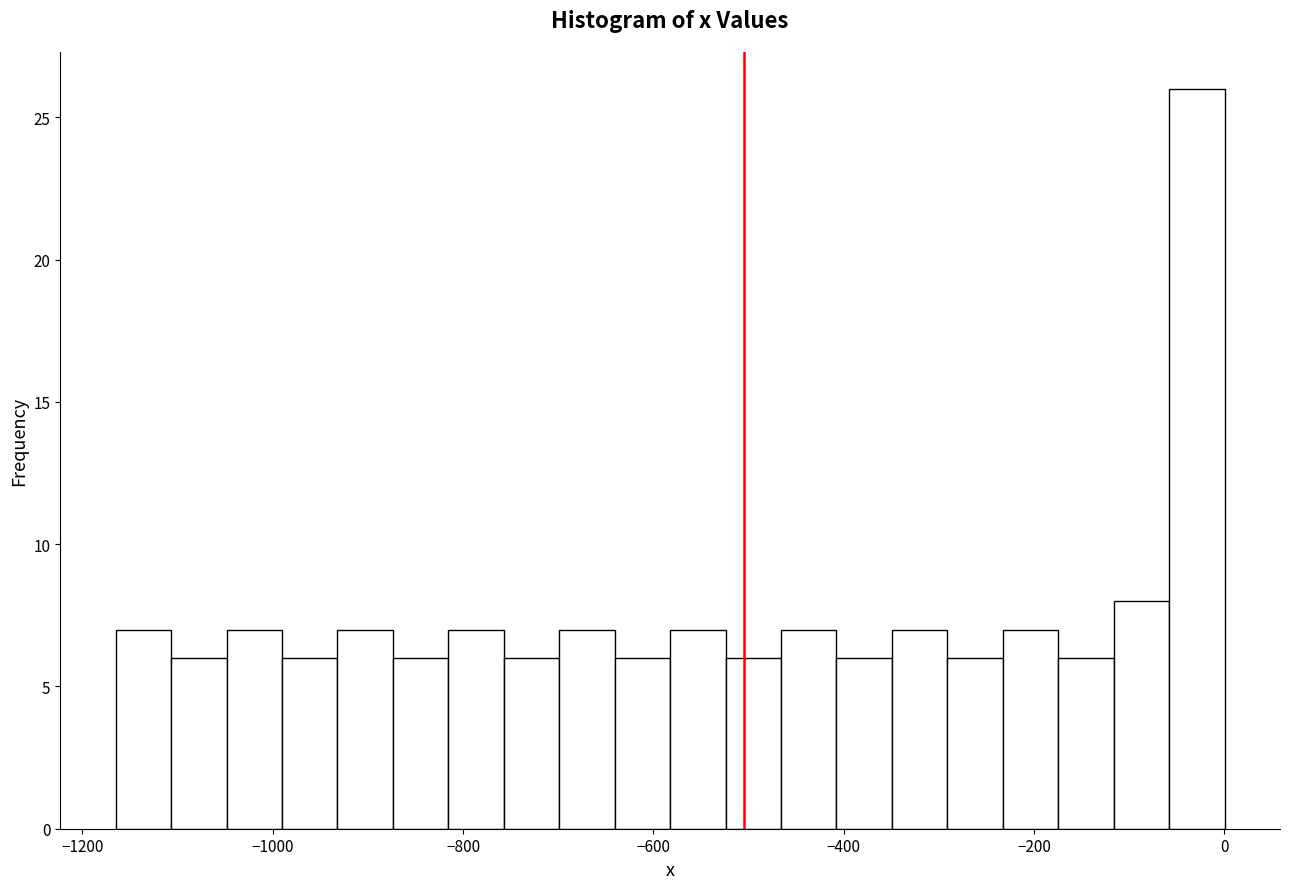

Read against the x-axis, roughly where is the centre of the tallest bar?

-20